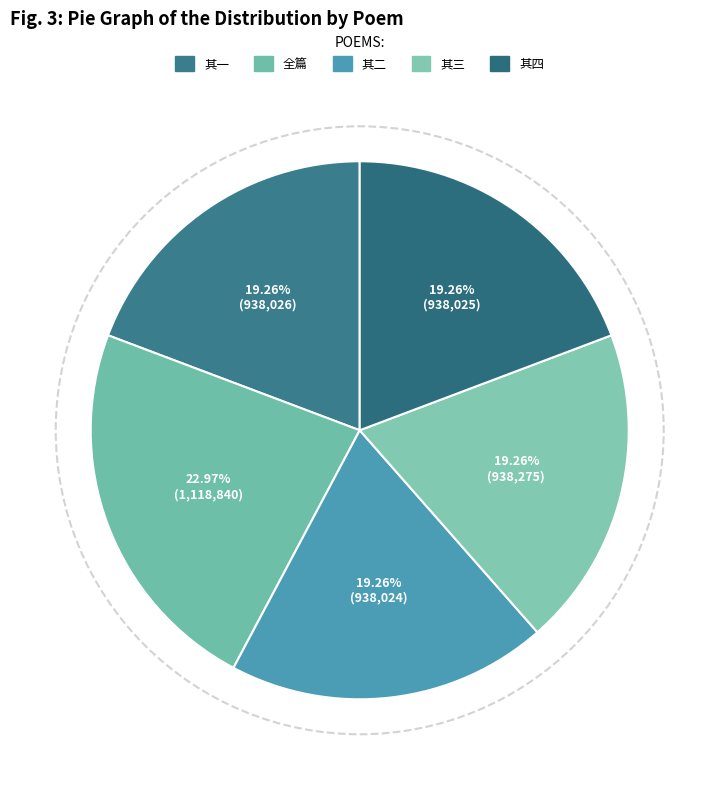

How many slices are in this pie chart?

5